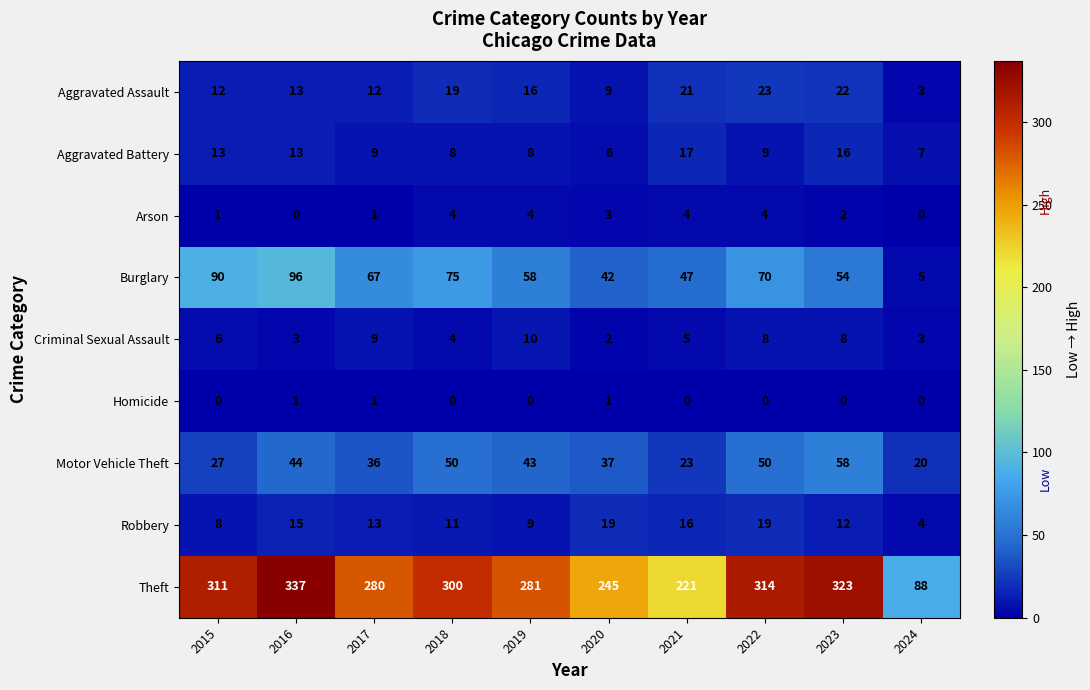

The value of Aggravated Assault at 2019 is 7. True or false?

False